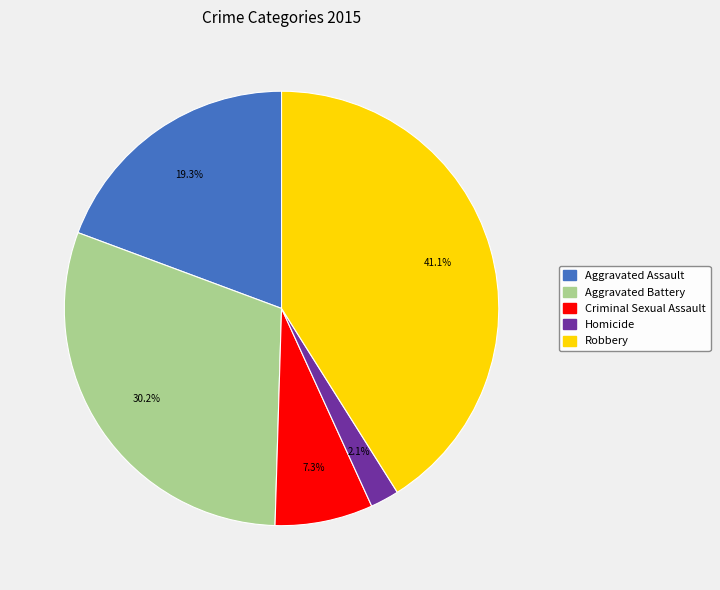

To the nearest percent, what is the average slice percentage?

20%